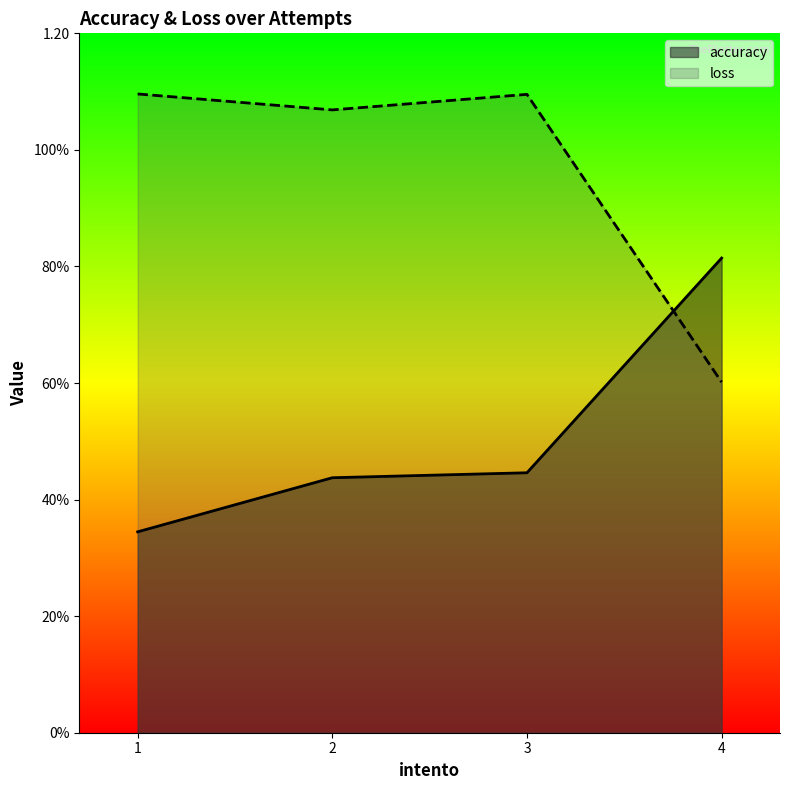

Where is the first local maximum for loss?

3